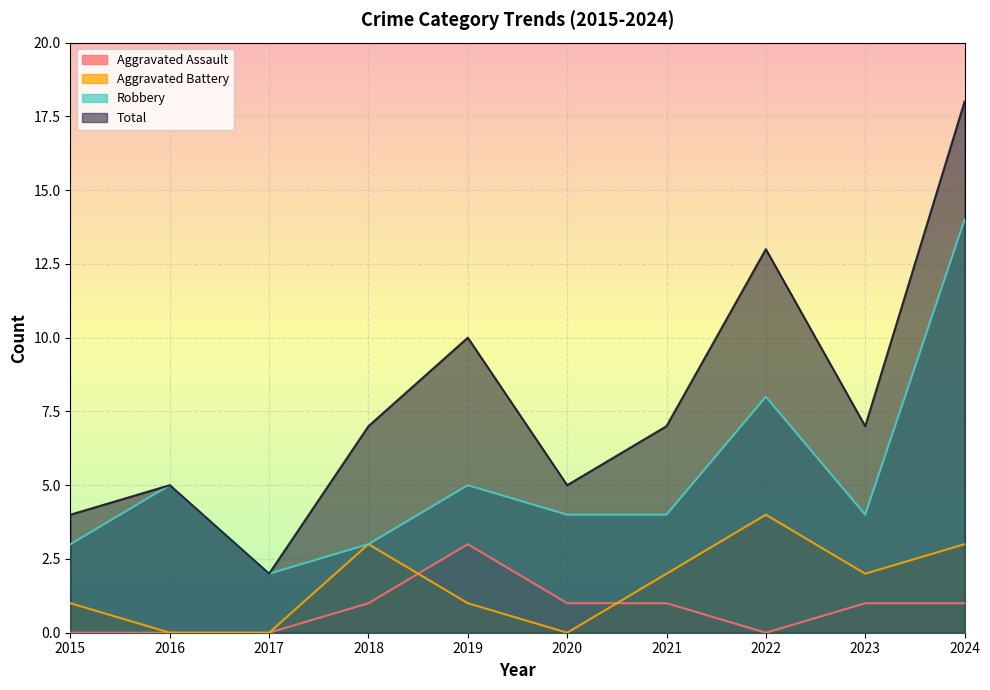

At which category does the chart reach its minimum across all series?

2015